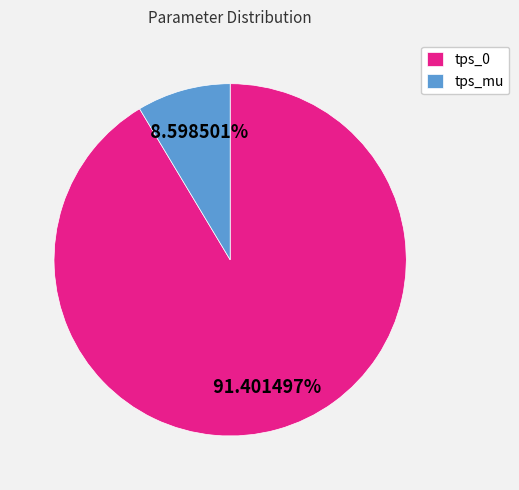

Count the number of slices in the pie.

2